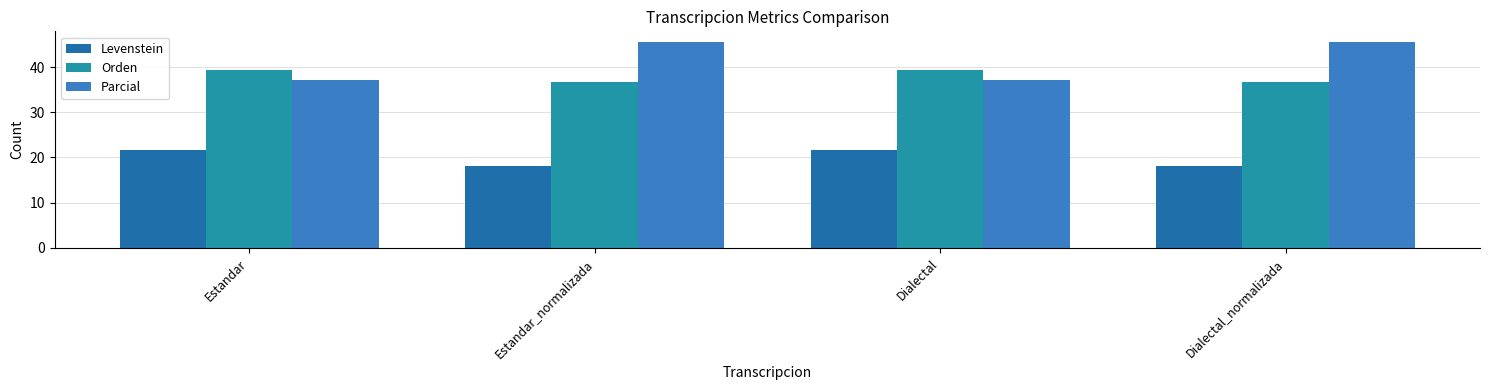

How many data points does each series have?

4